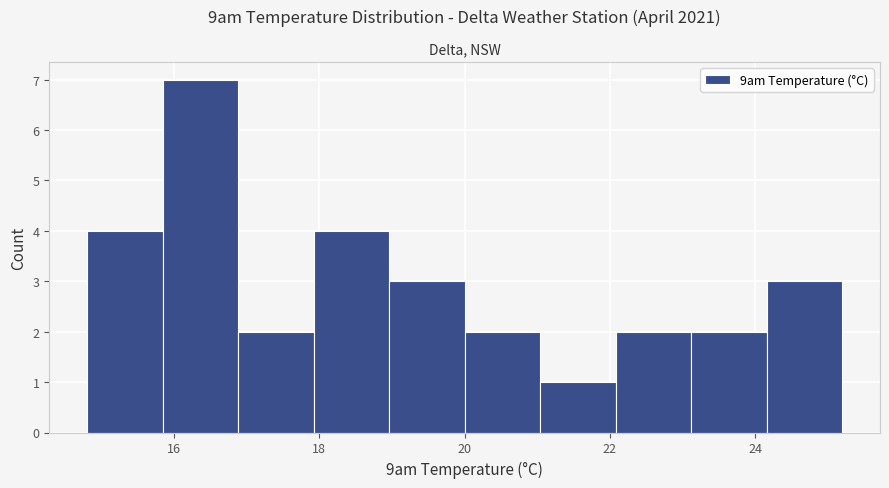

Reading left to right, list every bar in this chart as the range it spans on the x-axis followed by its height. Neither the bar edges nor the heights are printed on the chart, so give them approximately, as read against the axes.

14.80 to 15.84: 4
15.84 to 16.88: 7
16.88 to 17.92: 2
17.92 to 18.96: 4
18.96 to 20.00: 3
20.00 to 21.04: 2
21.04 to 22.08: 1
22.08 to 23.12: 2
23.12 to 24.16: 2
24.16 to 25.20: 3